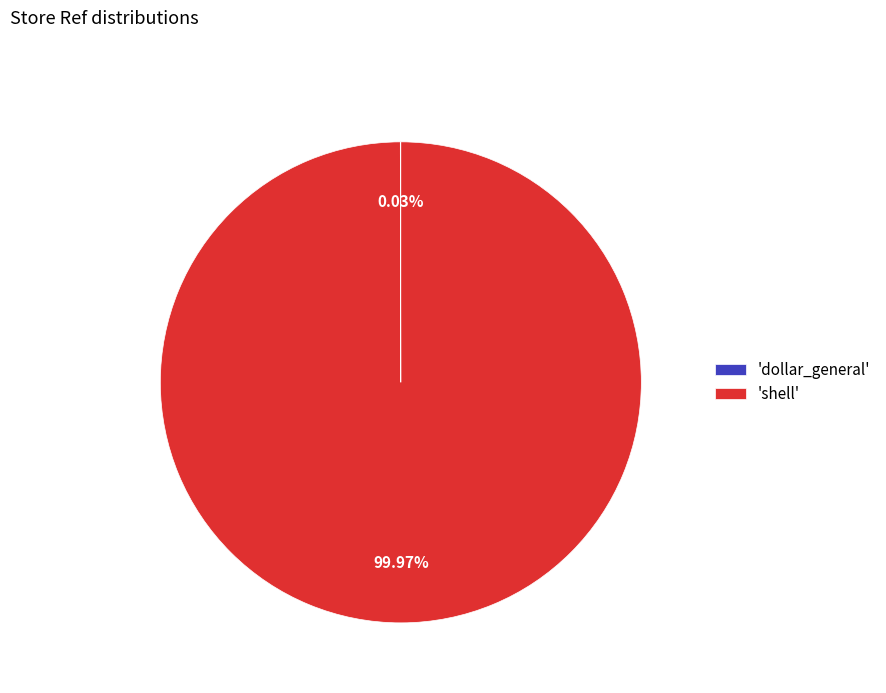

Which slice is the largest?

'shell'